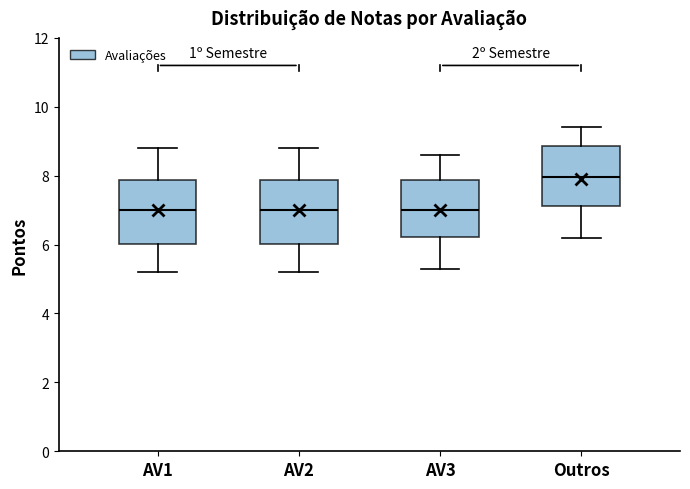

Reading left to right, read every box against the y-axis: the position of its median line, the range the box covers, and the ends of its whiskers. The values are not printed on the chart, so give them approximately, as read against the axis.

AV1: median 7.0, box 6.0 to 7.8, whiskers 5.2 to 8.8
AV2: median 7.0, box 6.0 to 7.8, whiskers 5.2 to 8.8
AV3: median 7.0, box 6.2 to 7.8, whiskers 5.4 to 8.6
Outros: median 8.0, box 7.2 to 8.8, whiskers 6.2 to 9.4